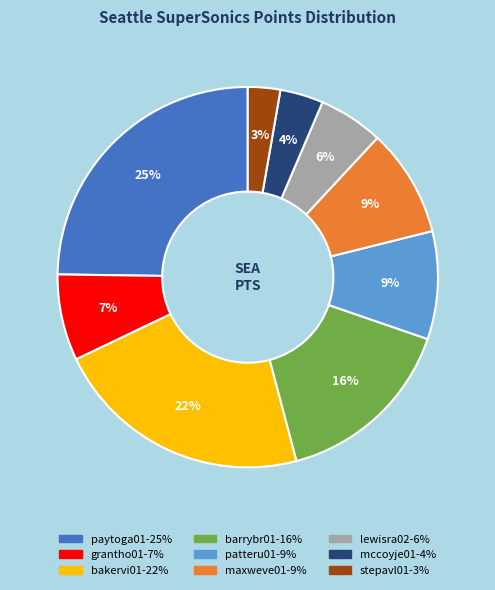

To the nearest percent, what is the difference between the largest and smallest slice percentages?

22%